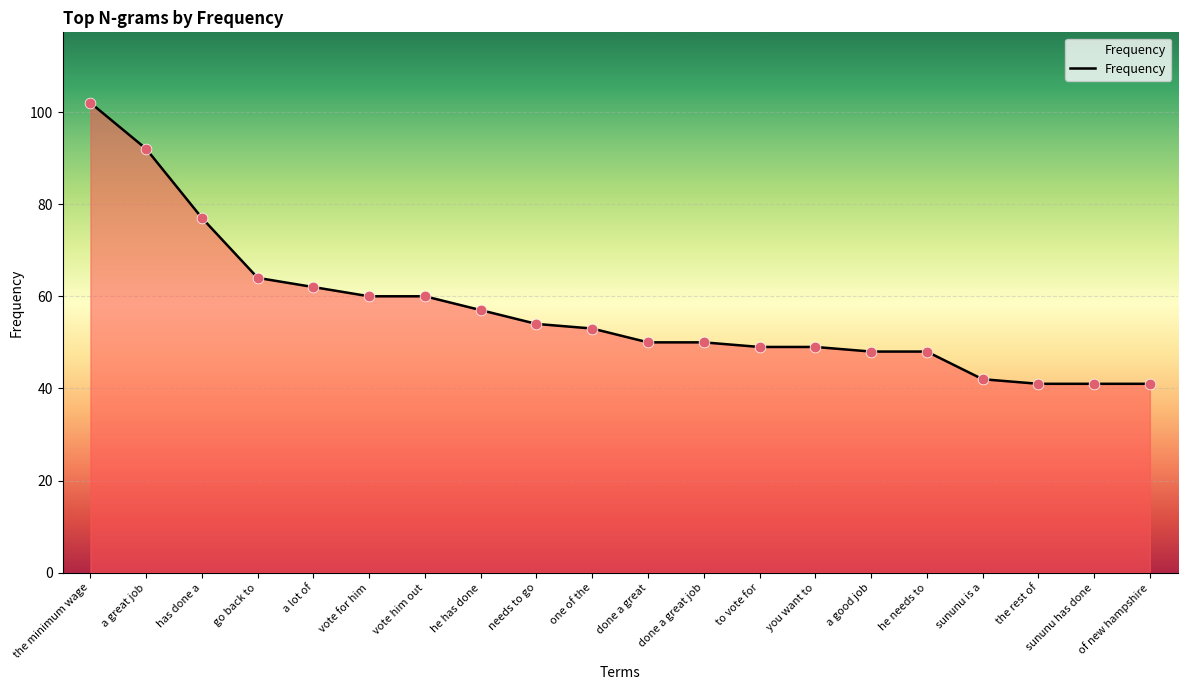

Which has a higher value, has done a or sununu has done?

has done a